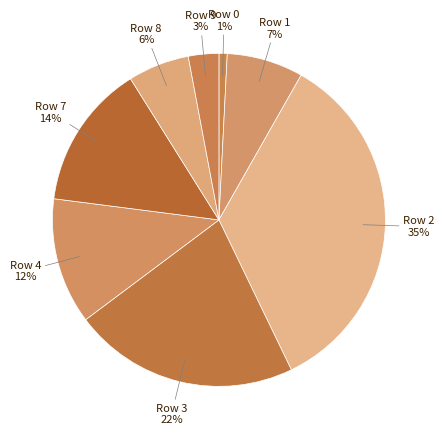

Which has a higher value, Row 2 or Row 4?

Row 2